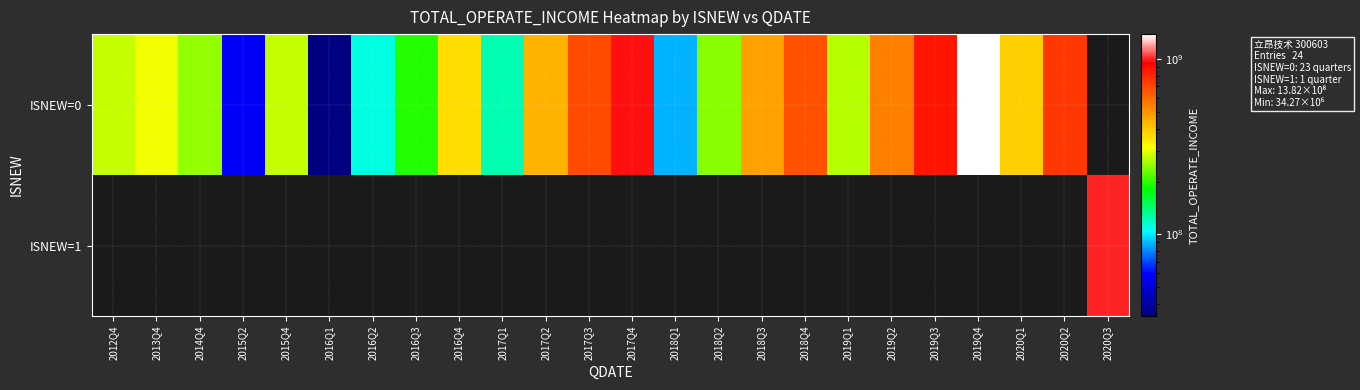

Is the value of ISNEW=1 at 2018Q2 greater than the value of ISNEW=0 at 2014Q4?

No